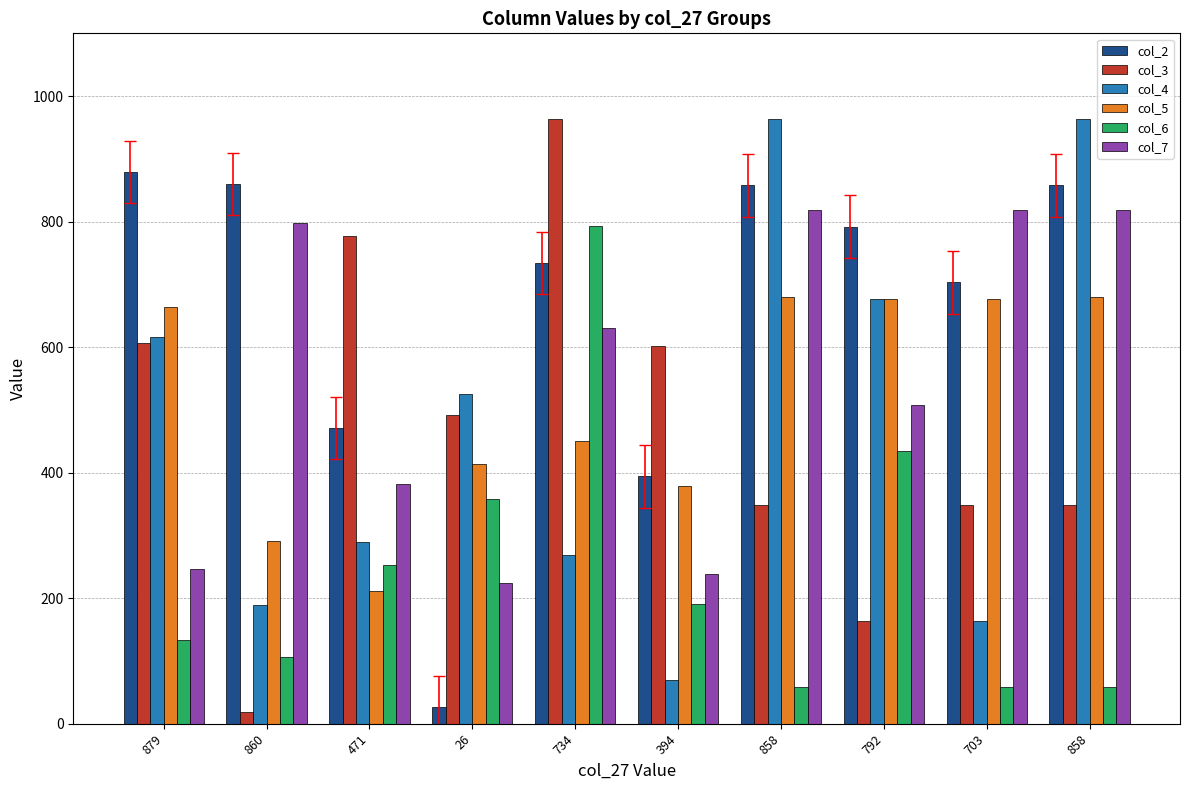

What is the value of the col_7 bar at the 4th from the left?

224